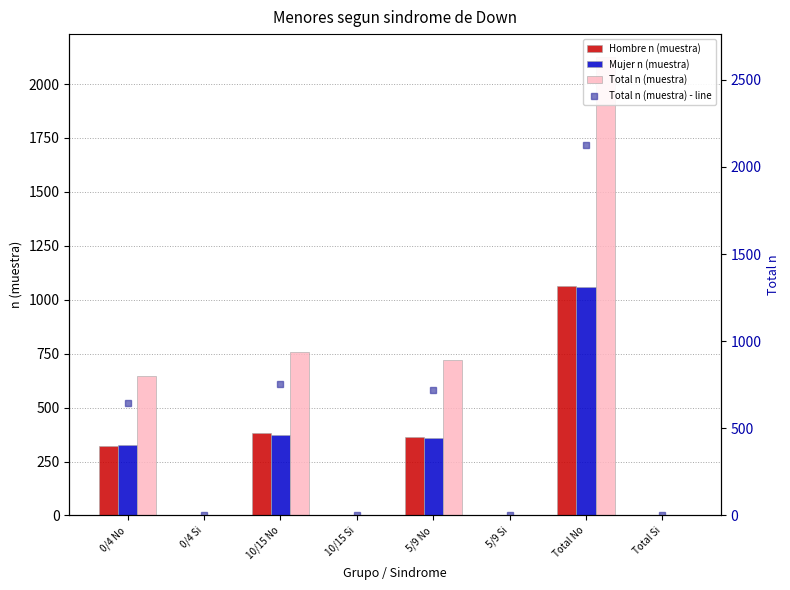

Which series has the largest total across all categories?

Total n (muestra)